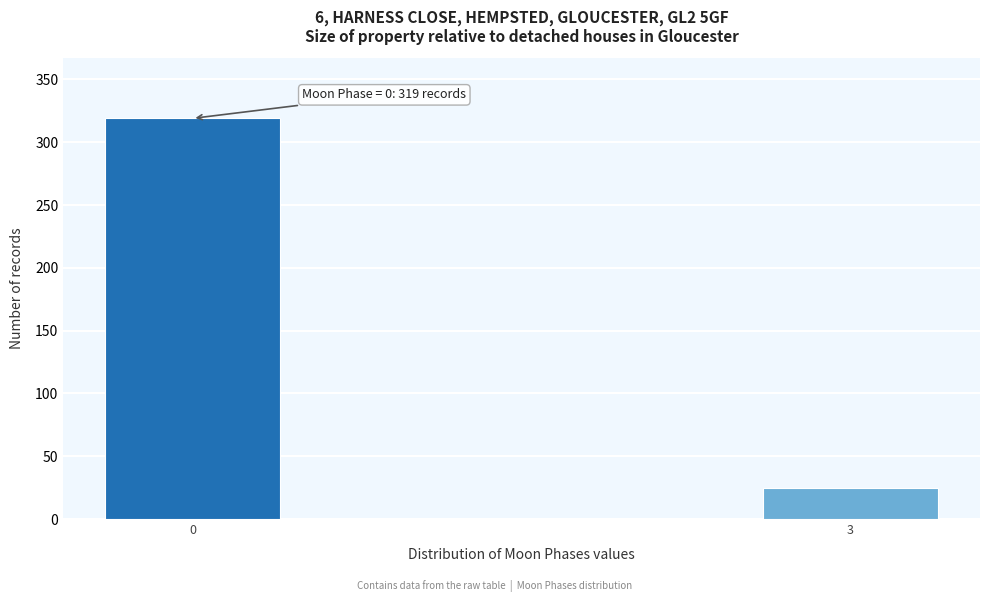

Reading right to left, transcribe all the data shown in this chart.

25	319